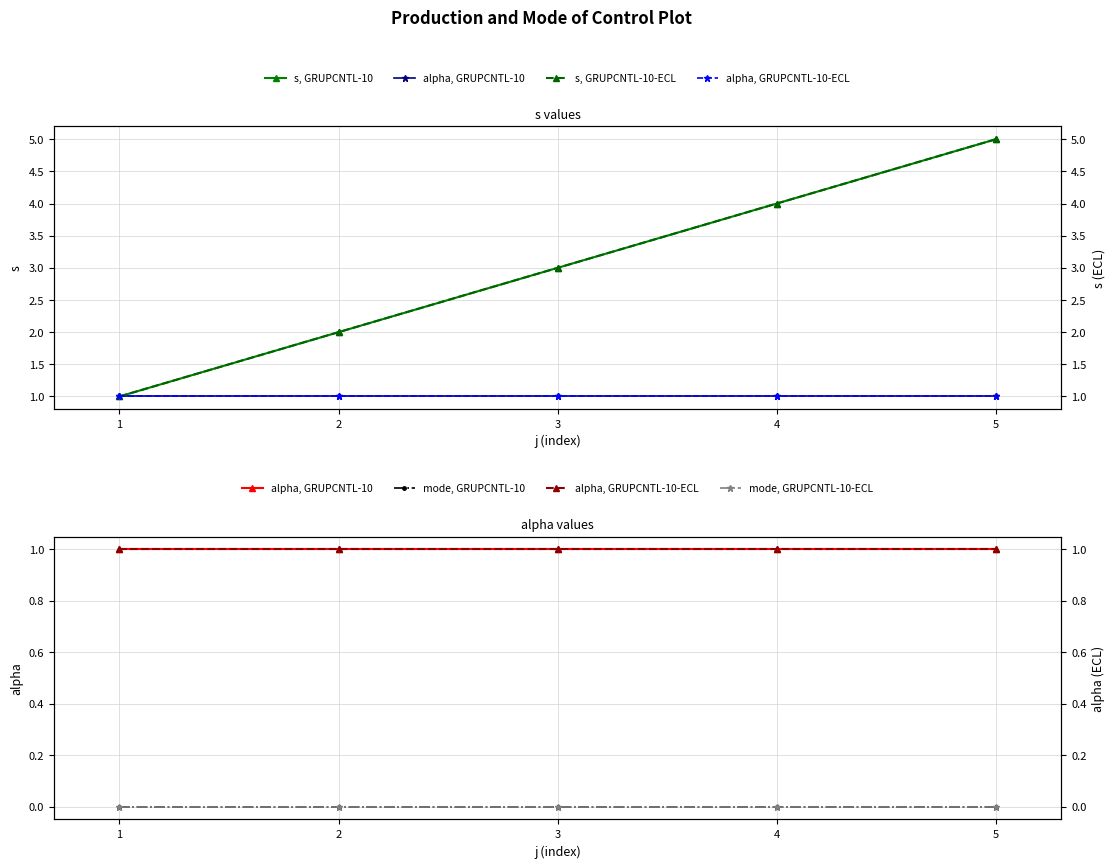

Reading left to right, what are all the values shown in this chart?

s, GRUPCNTL-10: 1	2	3	4	5
alpha, GRUPCNTL-10: 1	1	1	1	1
s, GRUPCNTL-10-ECL: 1	2	3	4	5
alpha, GRUPCNTL-10-ECL: 1	1	1	1	1
mode, GRUPCNTL-10: 0	0	0	0	0
mode, GRUPCNTL-10-ECL: 0	0	0	0	0